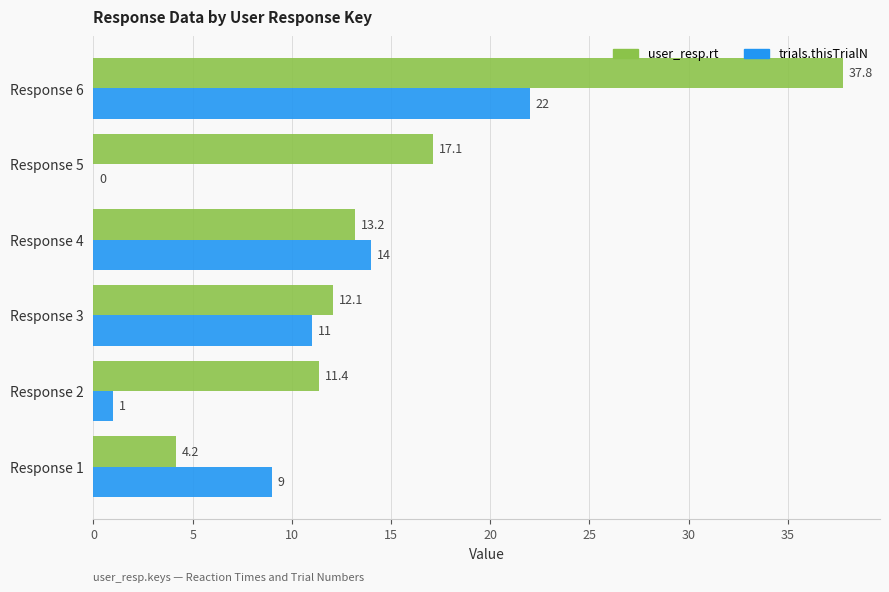

At which category is the sum across all series the highest?

Response 6